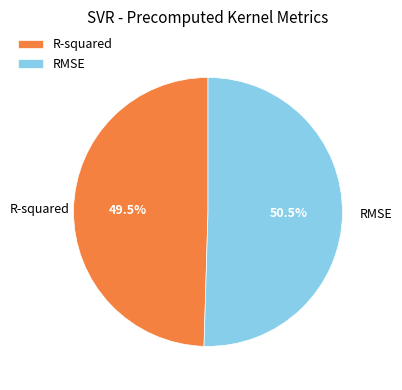

Which has a higher value, R-squared or RMSE?

RMSE